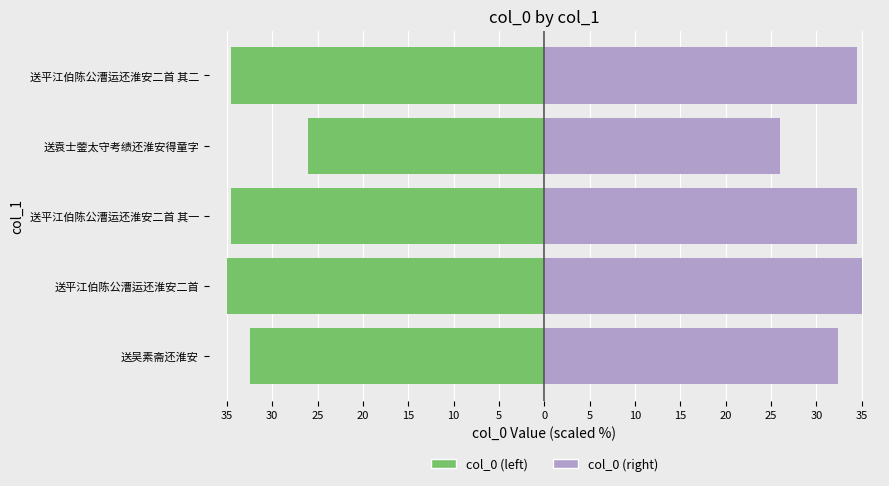

True or false: col_0 (right) has a value of 58.5 at 送平江伯陈公漕运还淮安二首.

False